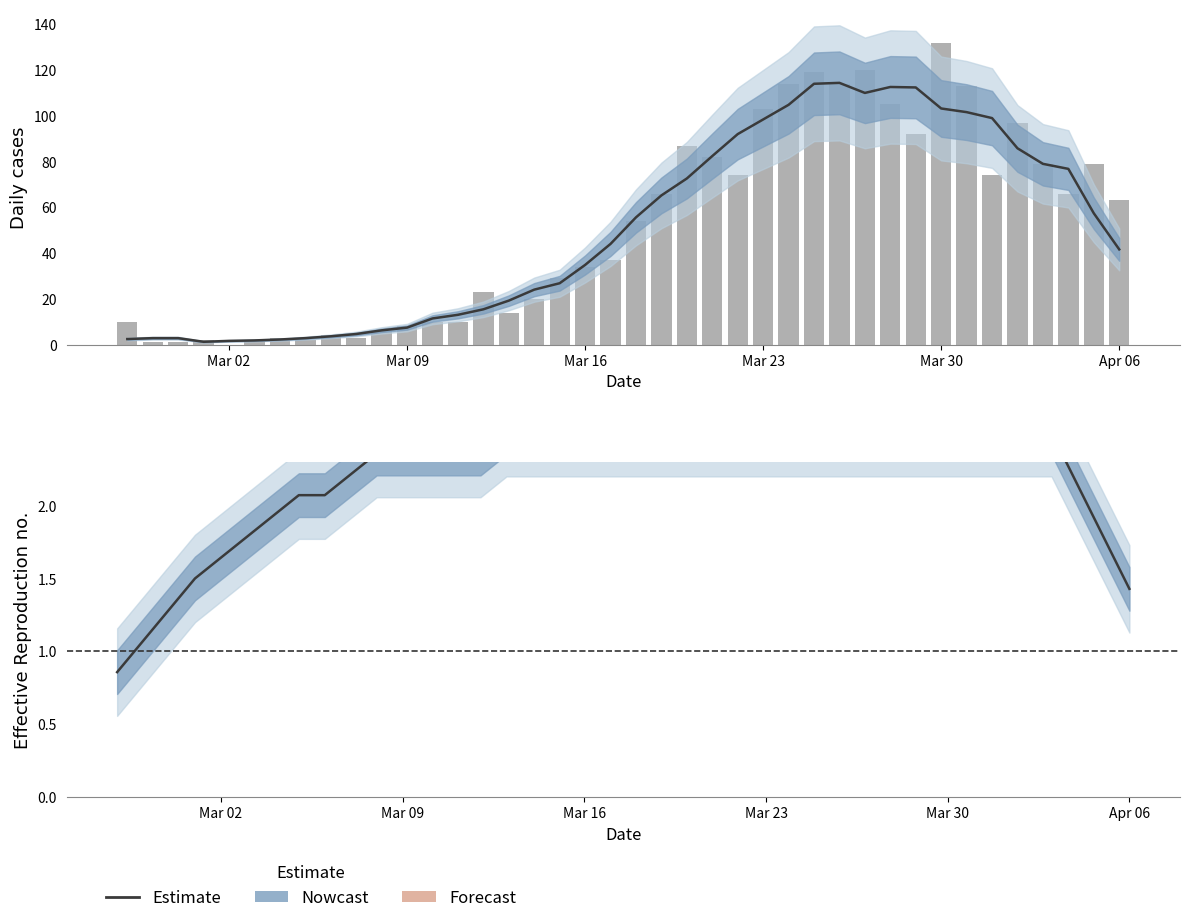

Is it true that Estimate equals 27.1 at Mar 23?

False